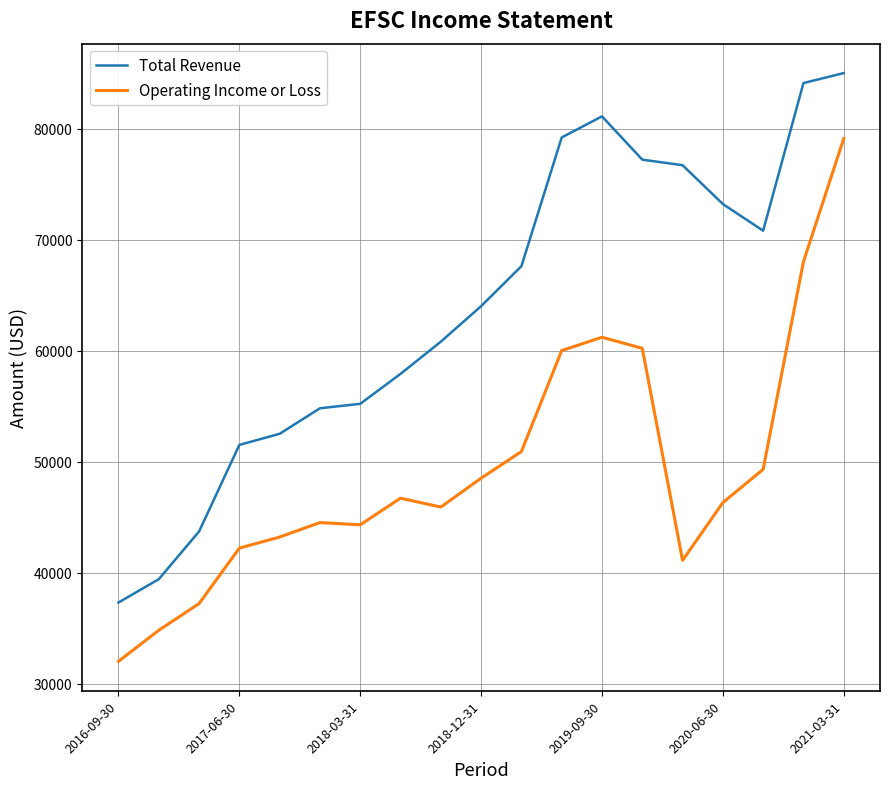

What is the maximum value shown in the chart?

85000